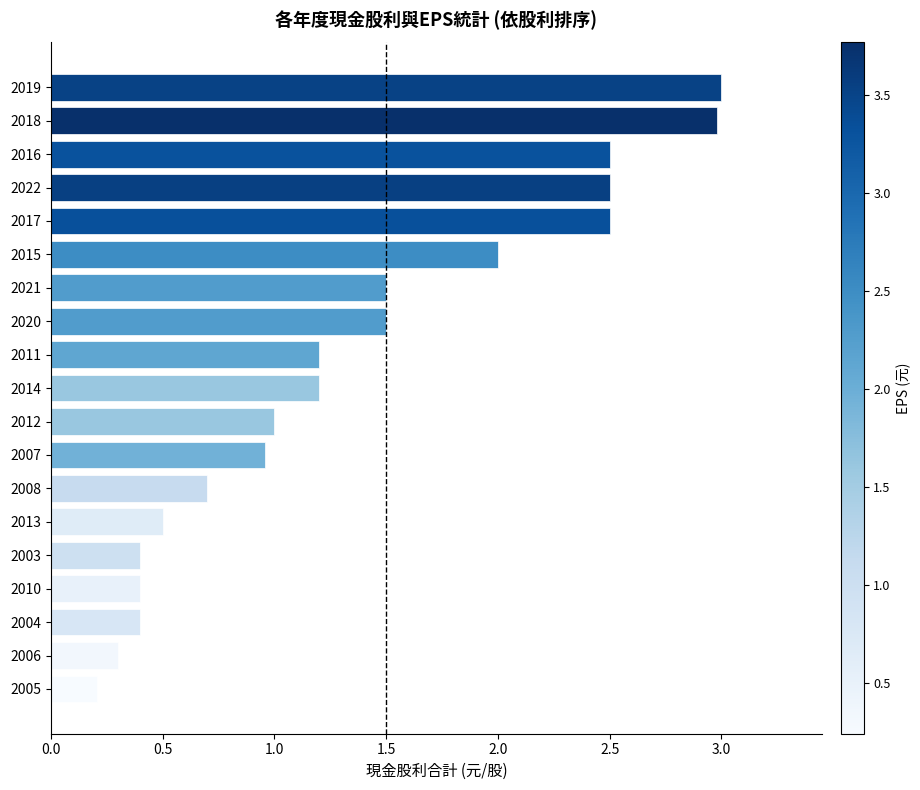

What is the average value?

1.4